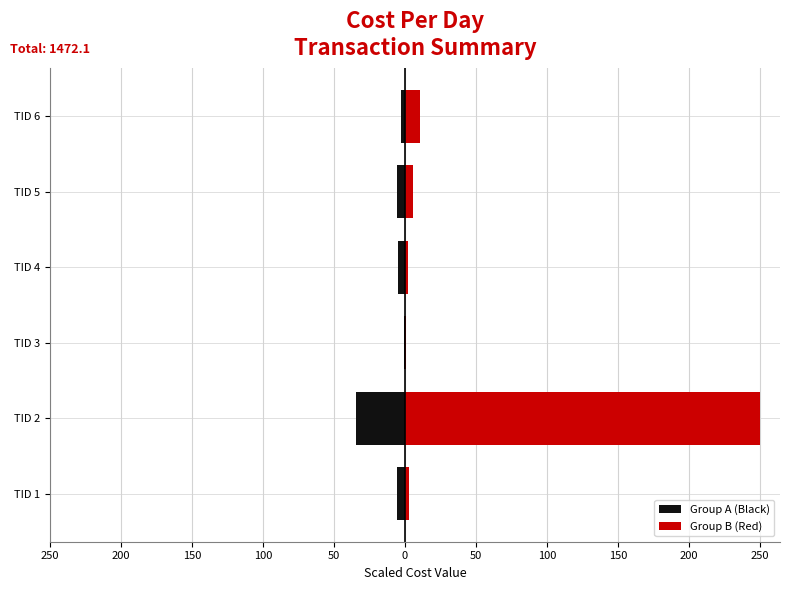

Which series has the largest total across all categories?

Group B (Red)